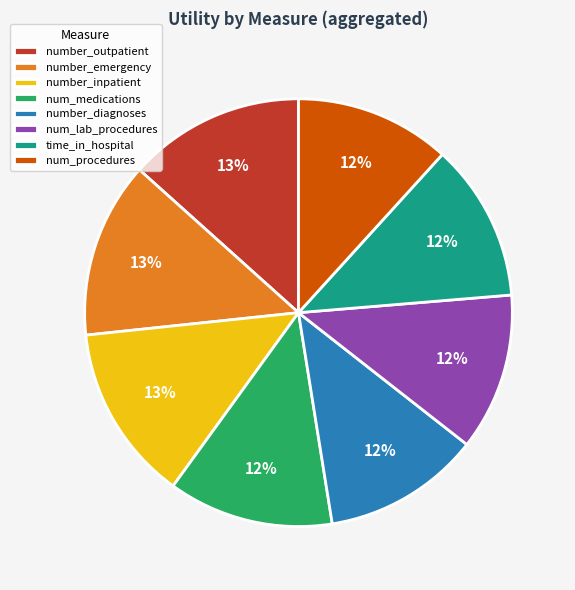

What percentage is the number_emergency slice, to the nearest percent?

13%